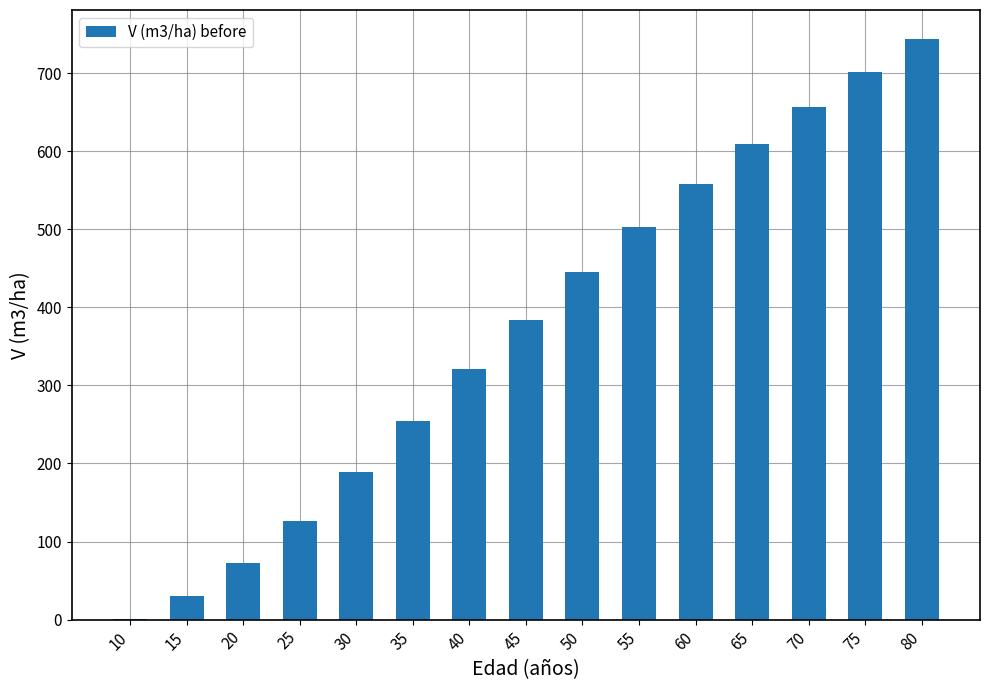

At which category does the chart reach its peak across all series?

80